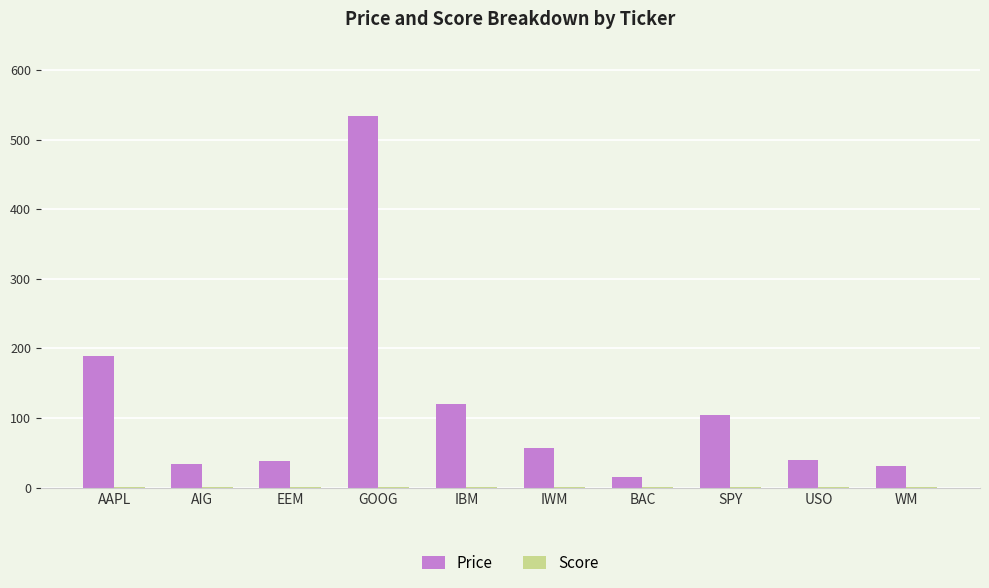

What is the highest value of the Price series?

534.0